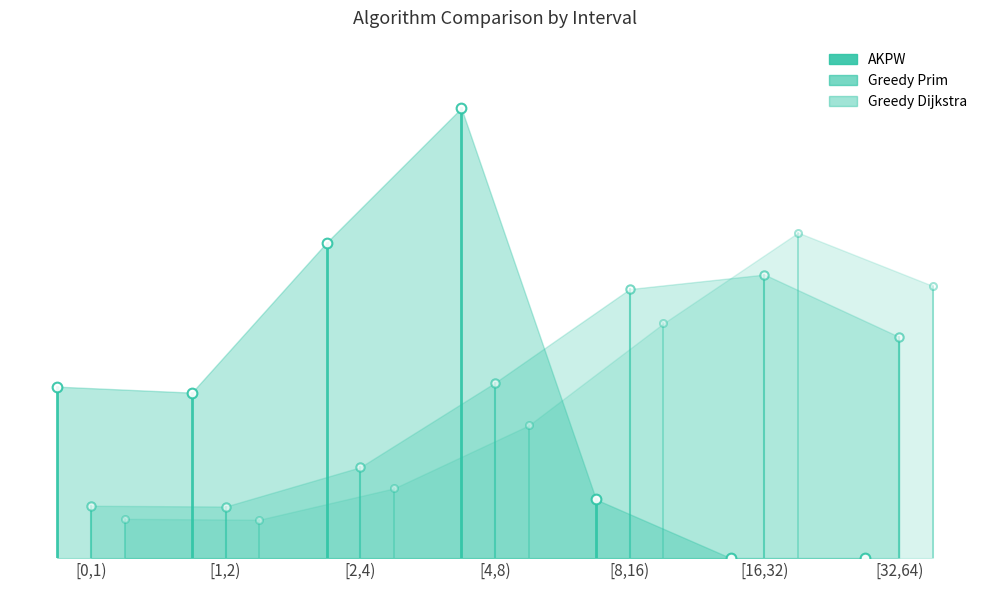

Where is the first local minimum for Greedy Dijkstra?

[1,2)